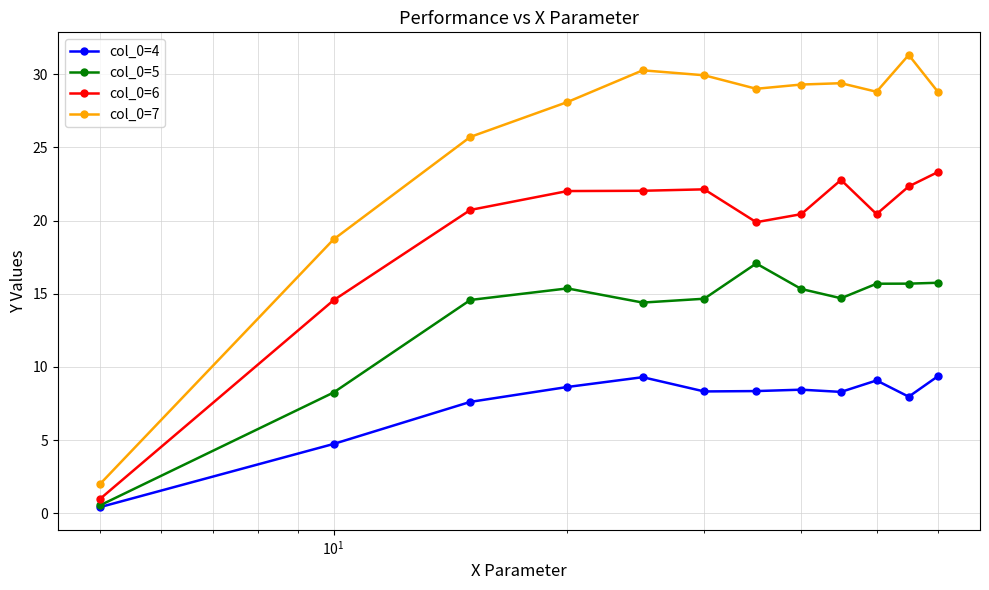

What is the maximum value for col_0=6?

23.3